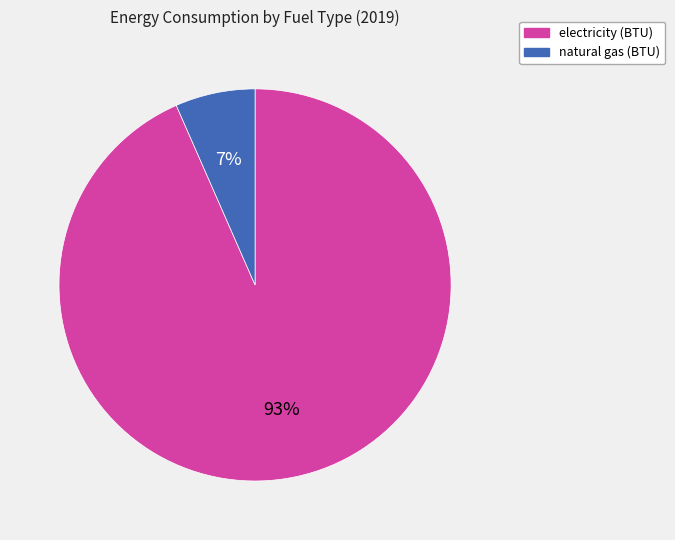

What percentage is the natural gas (BTU) slice, to the nearest percent?

7%